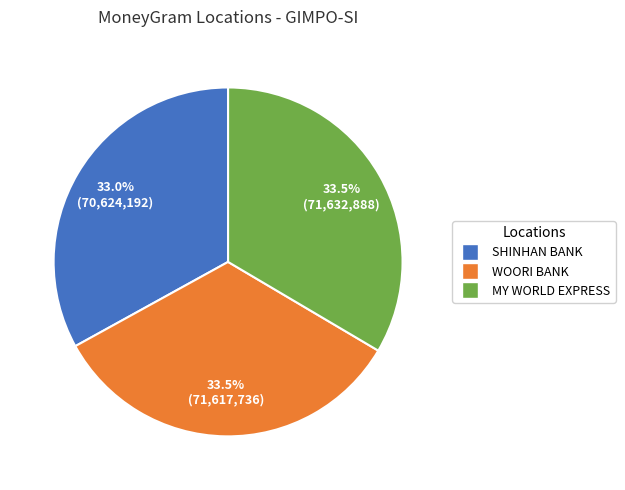

Combined, what portion of the pie is MY WORLD EXPRESS and WOORI BANK?

67.0%